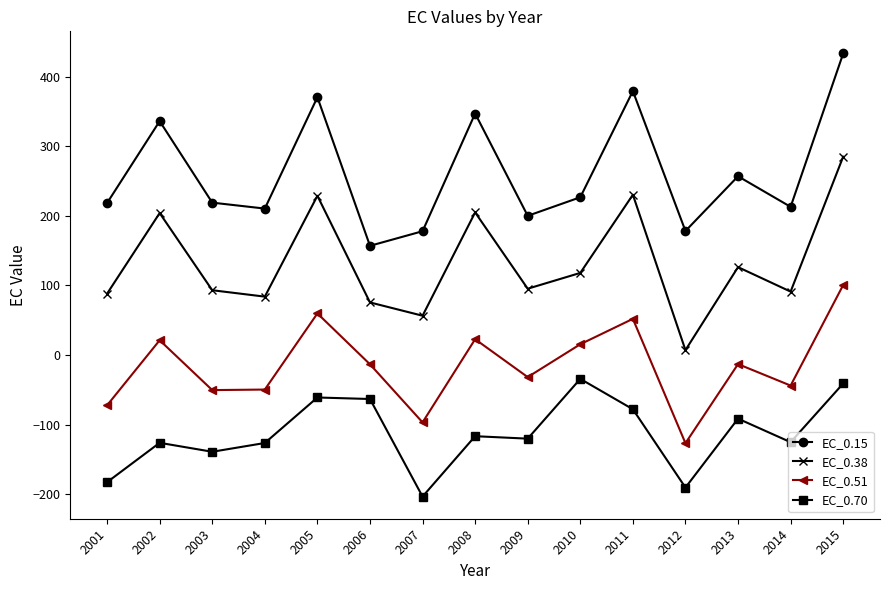

True or false: EC_0.51 and EC_0.70 cross at least once.

False